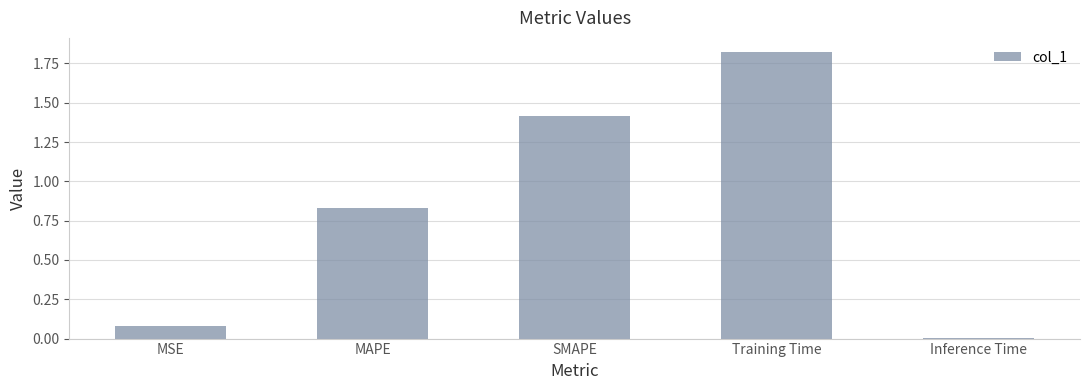

List the labels in order of value, smallest first.

Inference Time, MSE, MAPE, SMAPE, Training Time